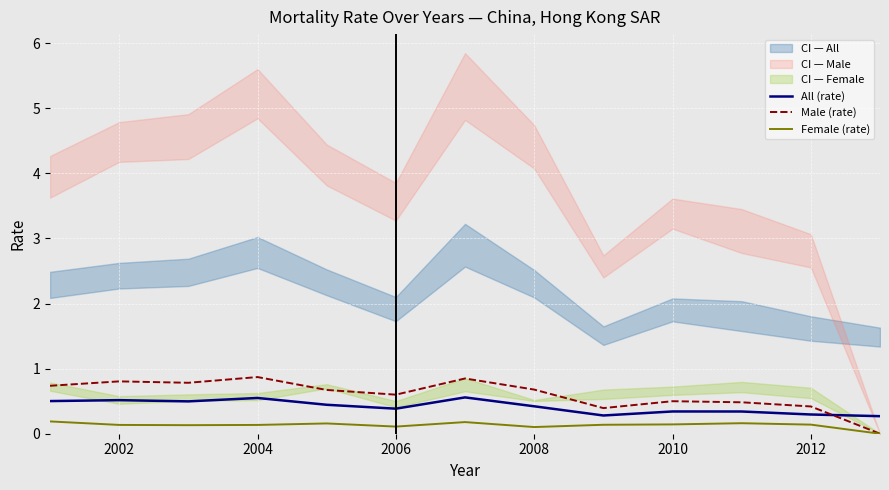

What is the difference between the second highest and minimum values in the Male (rate) series?

0.8